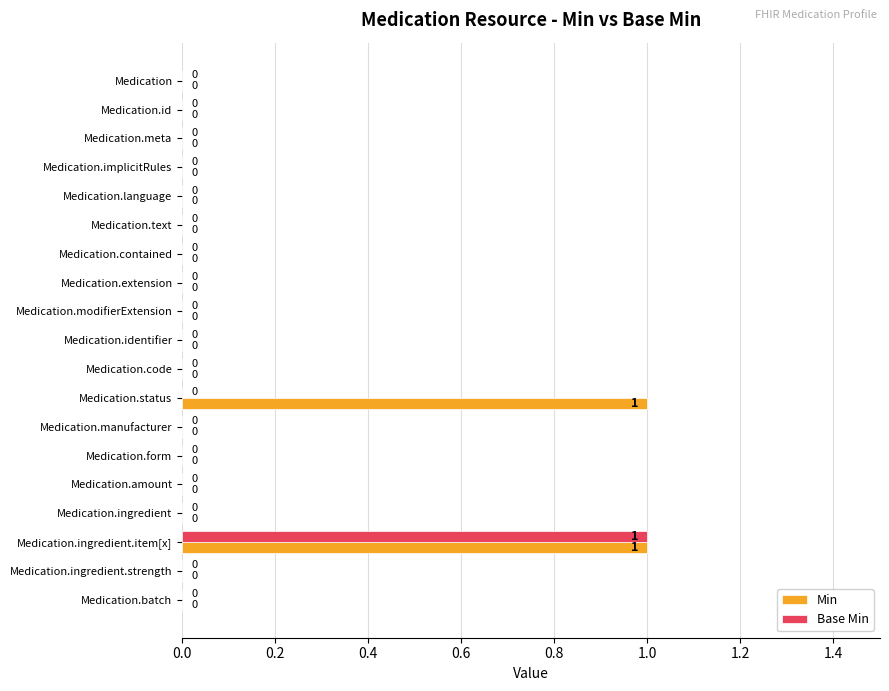

Which series has the largest total across all categories?

Min